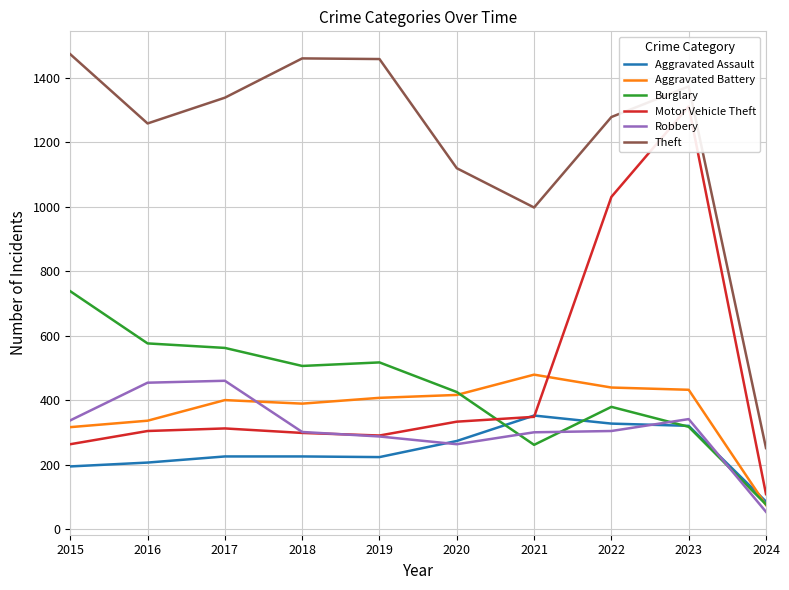

Which category has the lowest value in the Robbery series?

2024